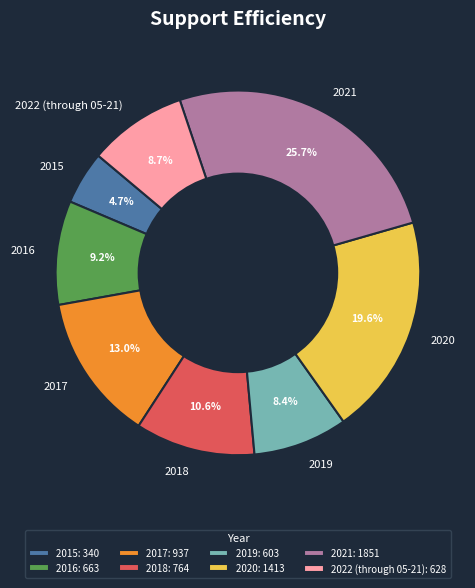

The 2018 slice represents 11% of the pie. True or false?

True